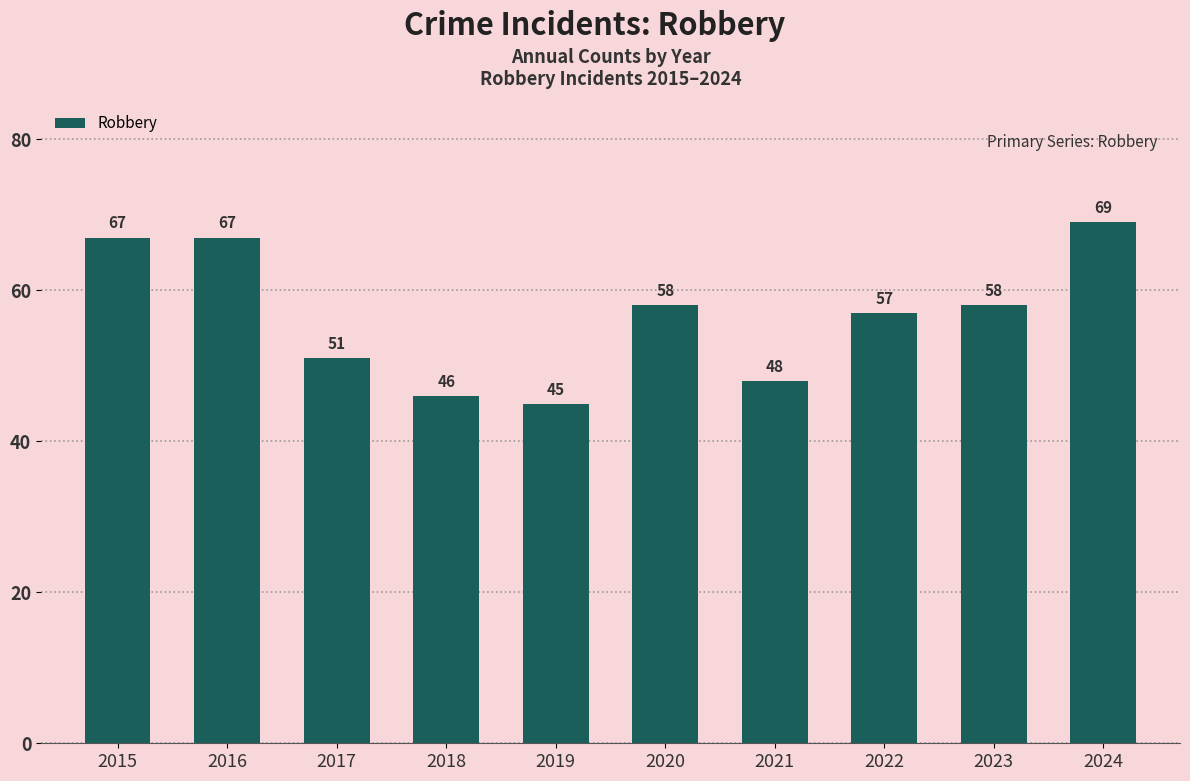

Which has a higher value, 2015 or 2017?

2015